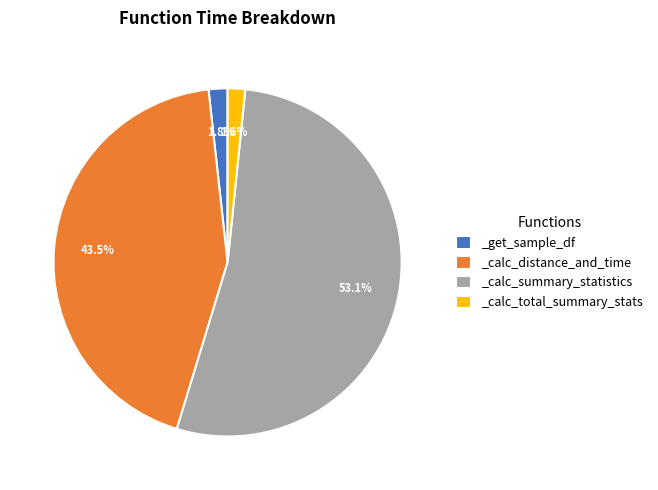

How many slices are in this pie chart?

4